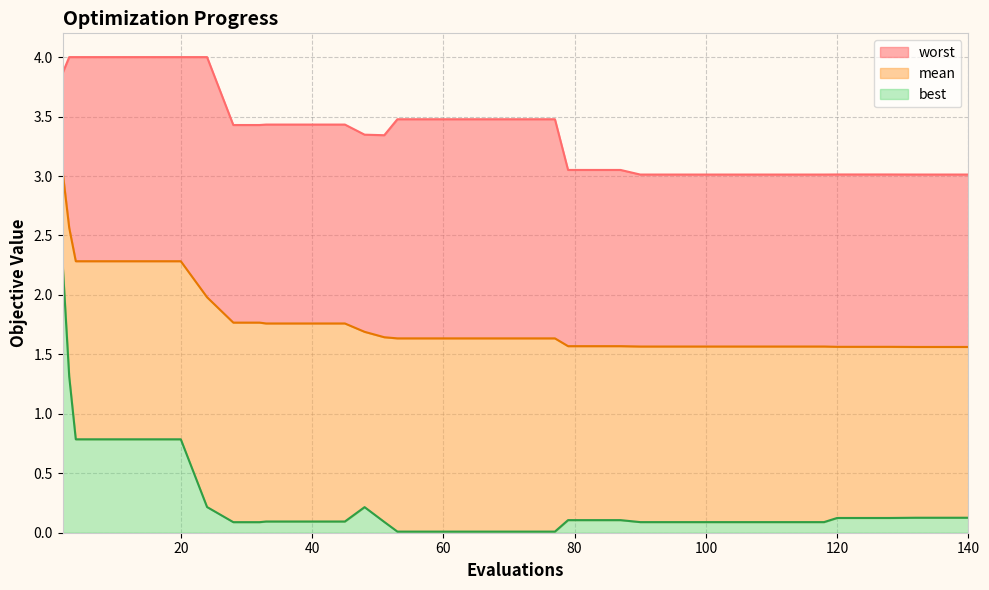

What is the difference between the second highest and minimum values in the worst series?

1.0